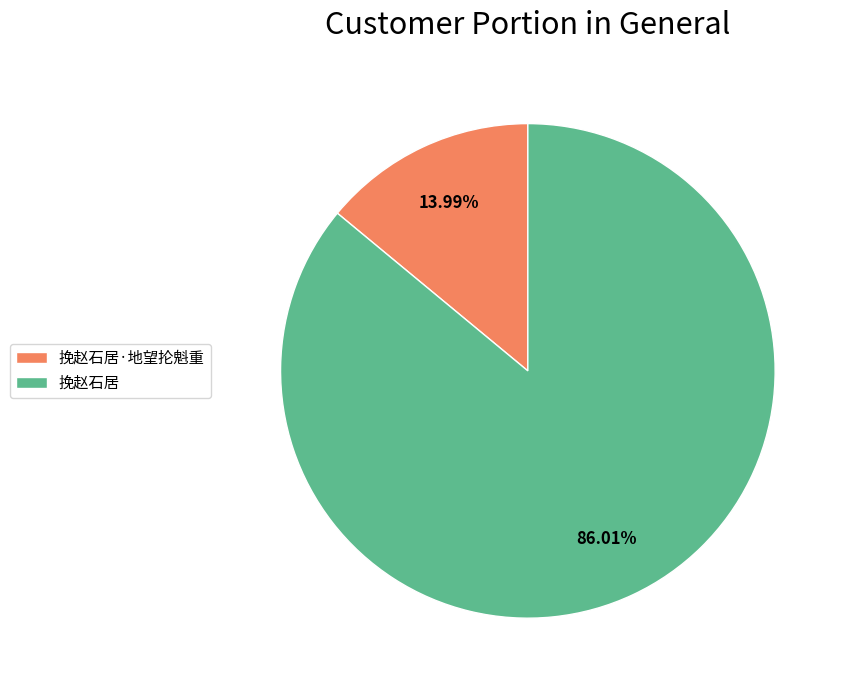

Combined, what portion of the pie is 挽赵石居 and 挽赵石居·地望抡魁重?

100.0%